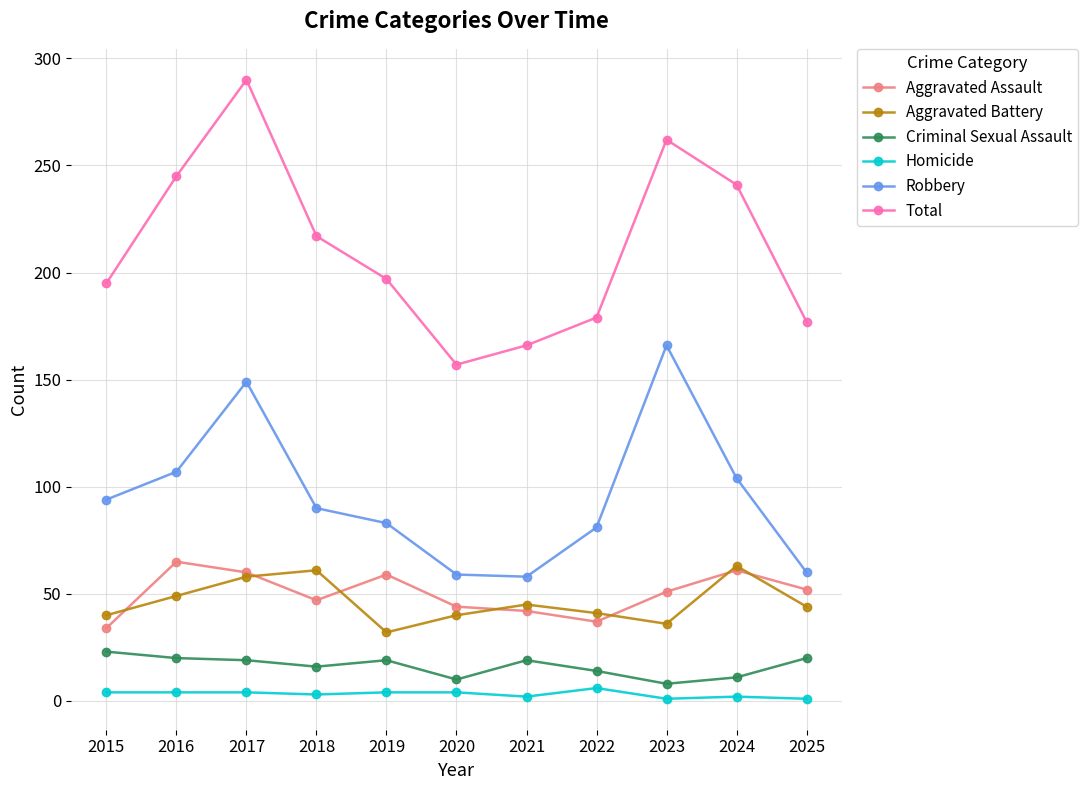

What is the spread (max minus min) of values at 2015?

191